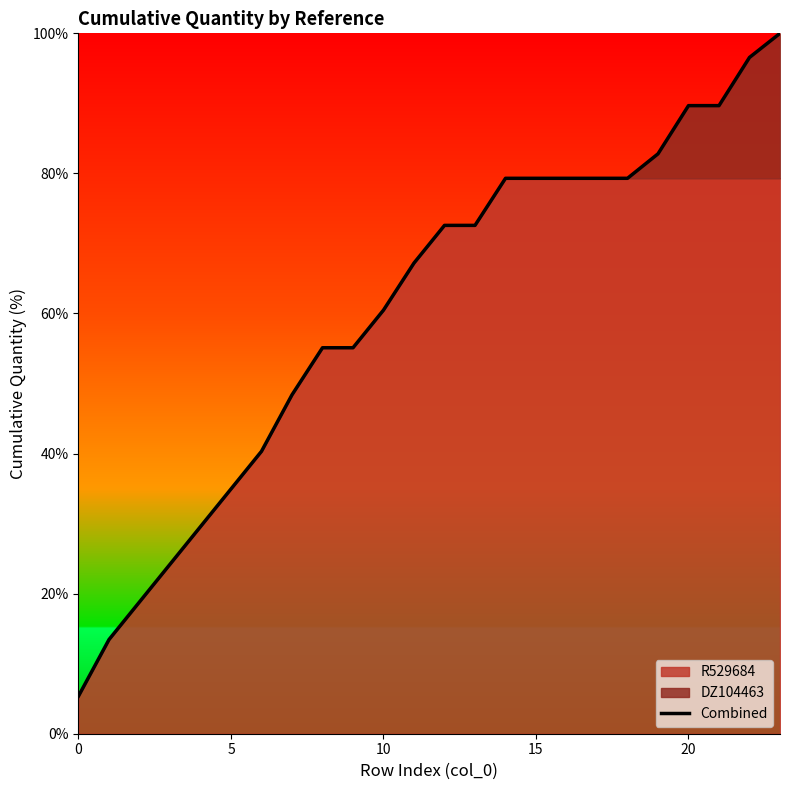

Does the chart have visible grid lines?

No